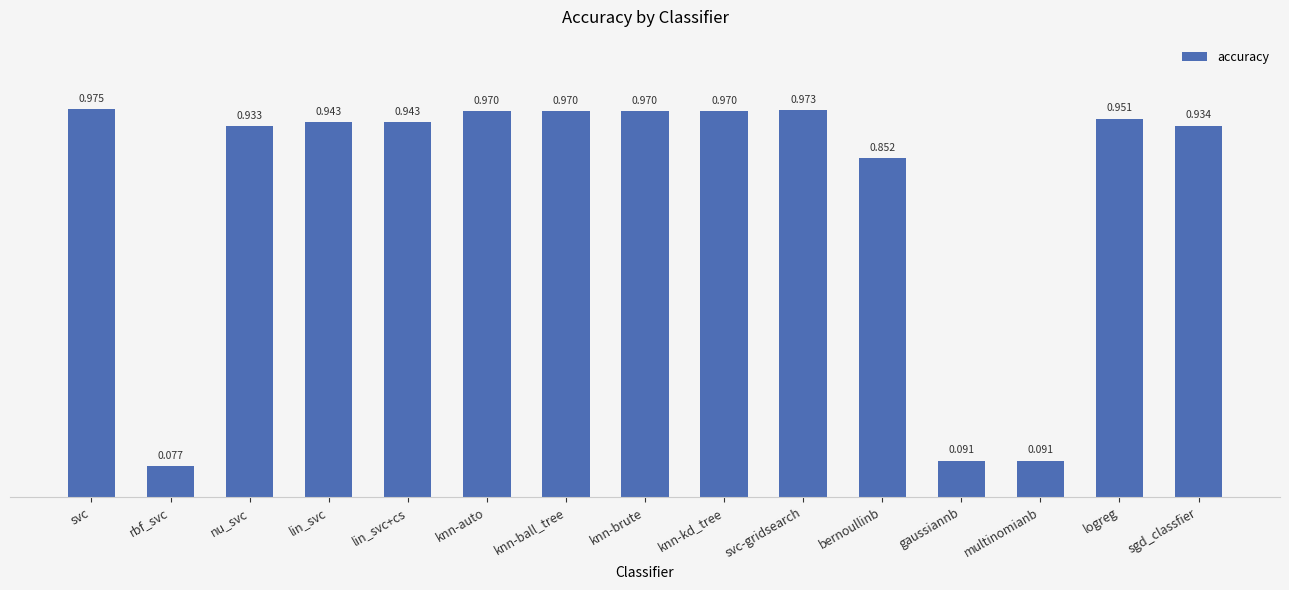

What is the label of the 6th bar from the right?

svc-gridsearch